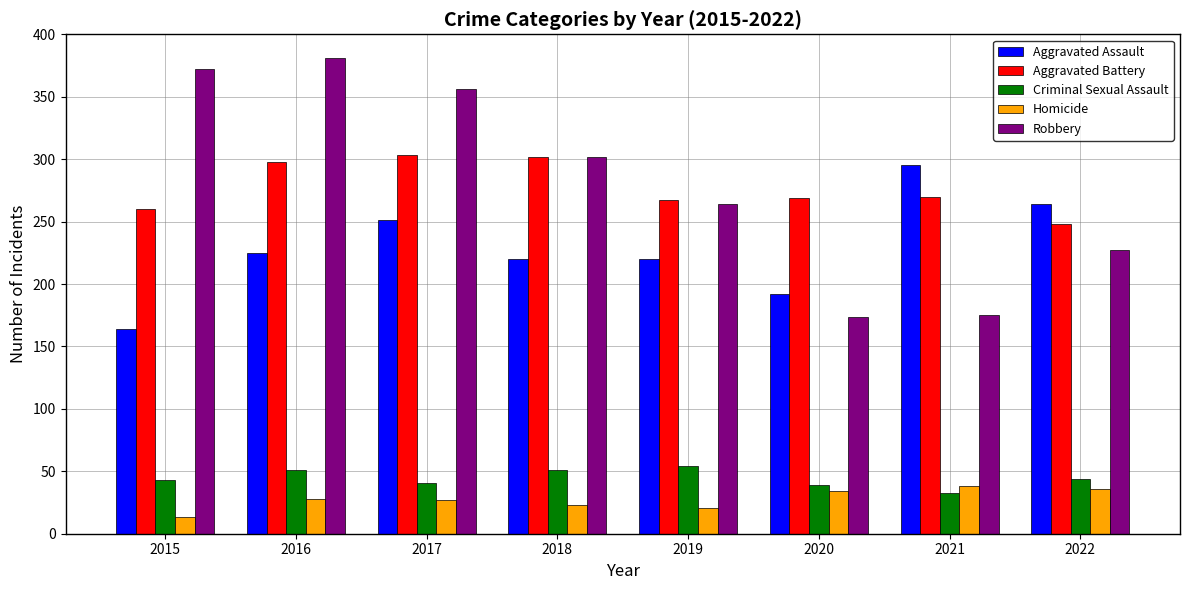

Between 2015 and 2016, which series saw the biggest shift?

Aggravated Assault